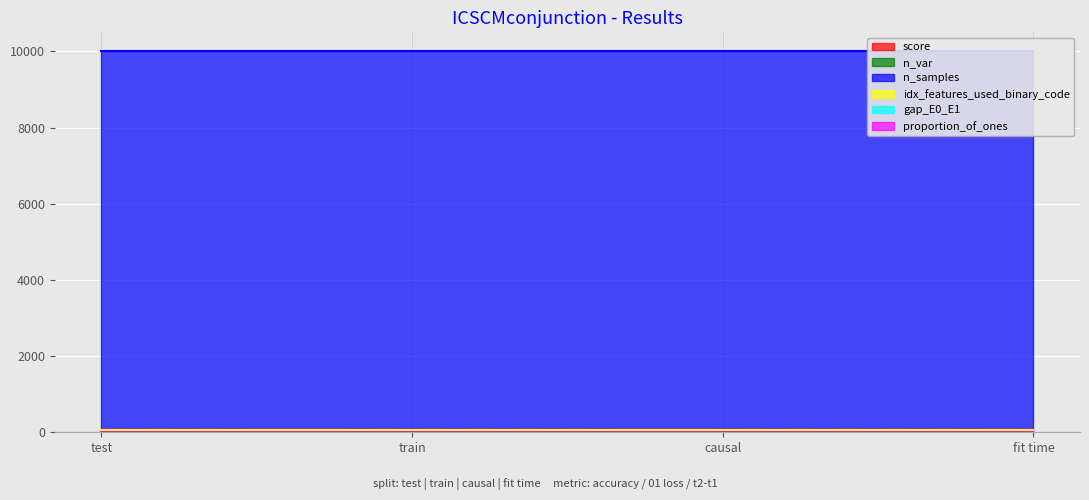

What position from the left is train?

2